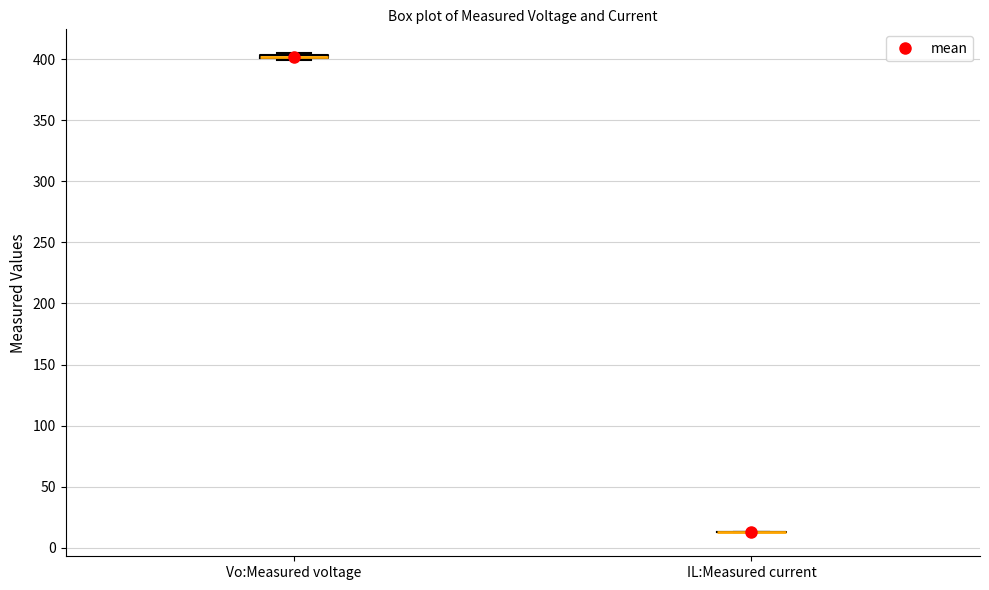

Where is the upper edge of the box for Vo:Measured voltage on the y-axis? The values are not printed on the chart, so give them approximately, as read against the axis.

405